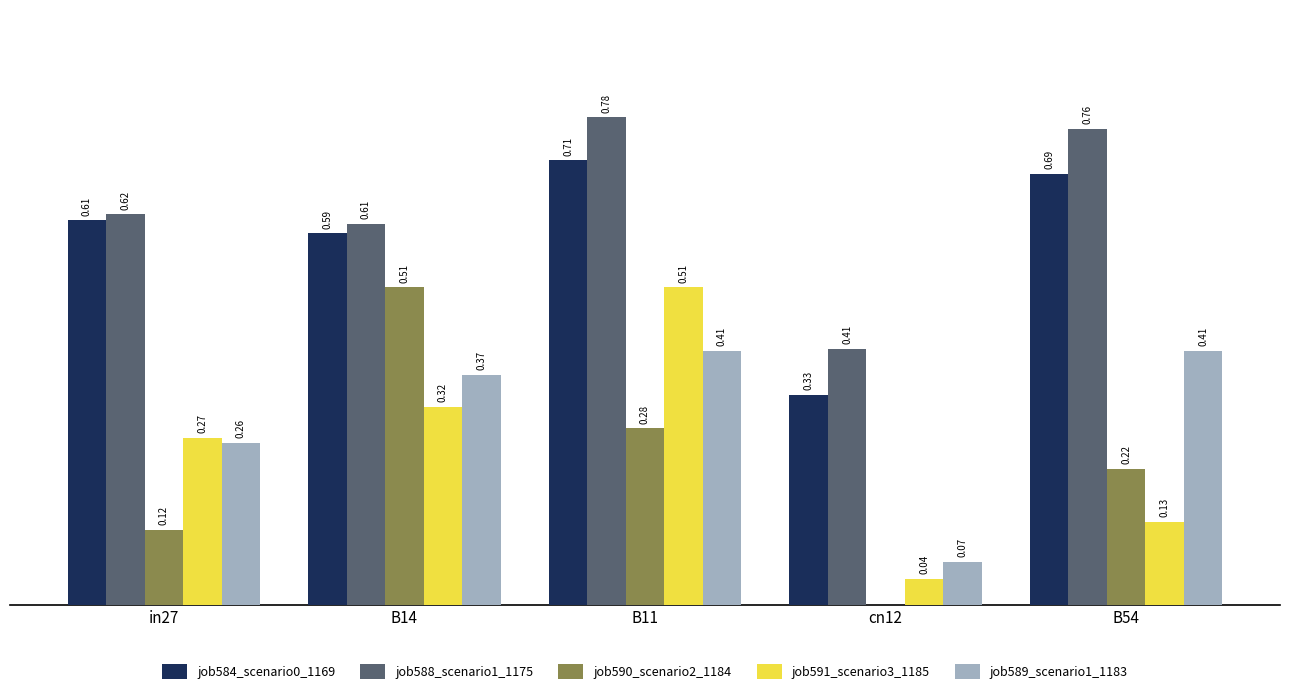

Which series changed the most between B14 and B54?

job590_scenario2_1184